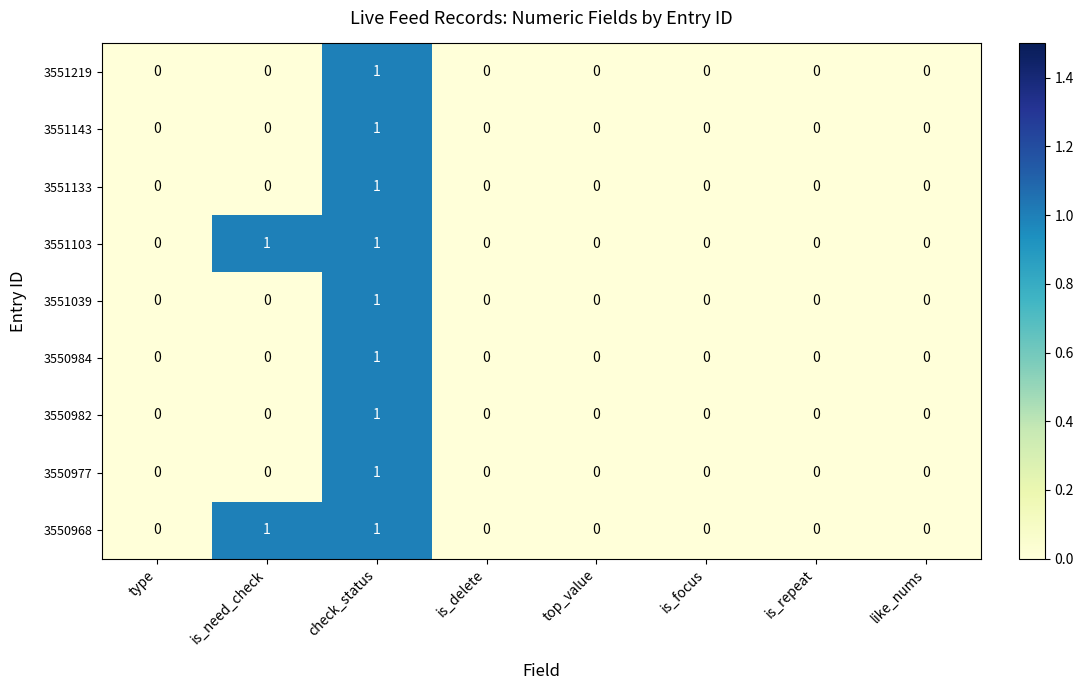

Count the 3551133 values in the range 0 to 1.

8